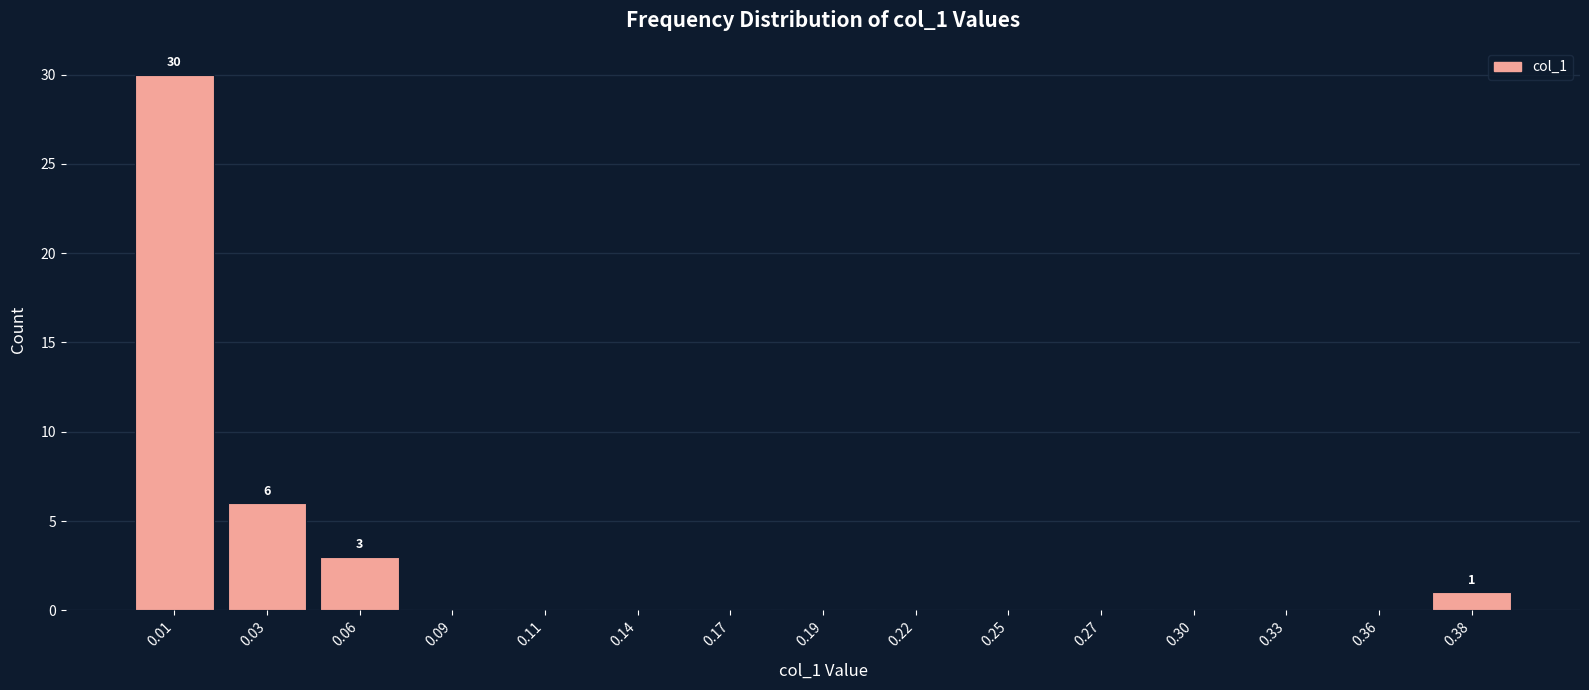

Reading right to left, what are all the values shown in this chart?

0.38=1	0.36=0	0.33=0	0.30=0	0.27=0	0.25=0	0.22=0	0.19=0	0.17=0	0.14=0	0.11=0	0.09=0	0.06=3	0.03=6	0.01=30